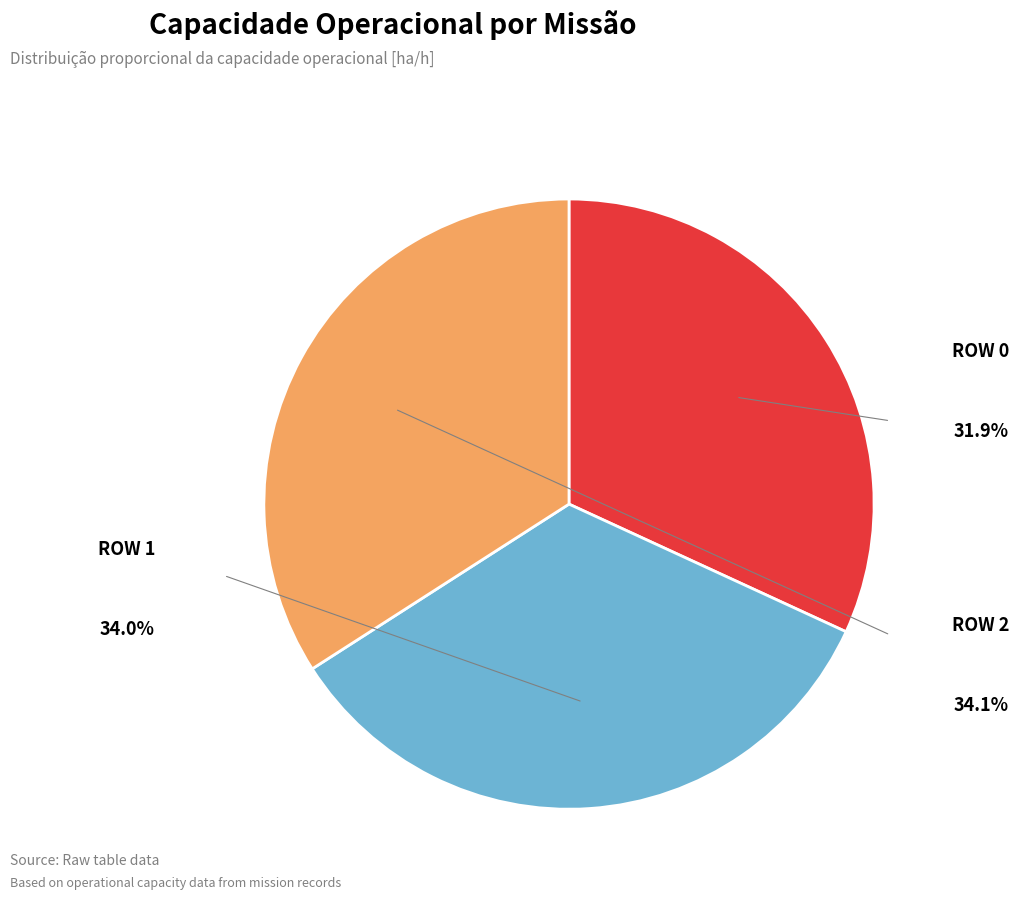

Does any single category account for the majority?

No